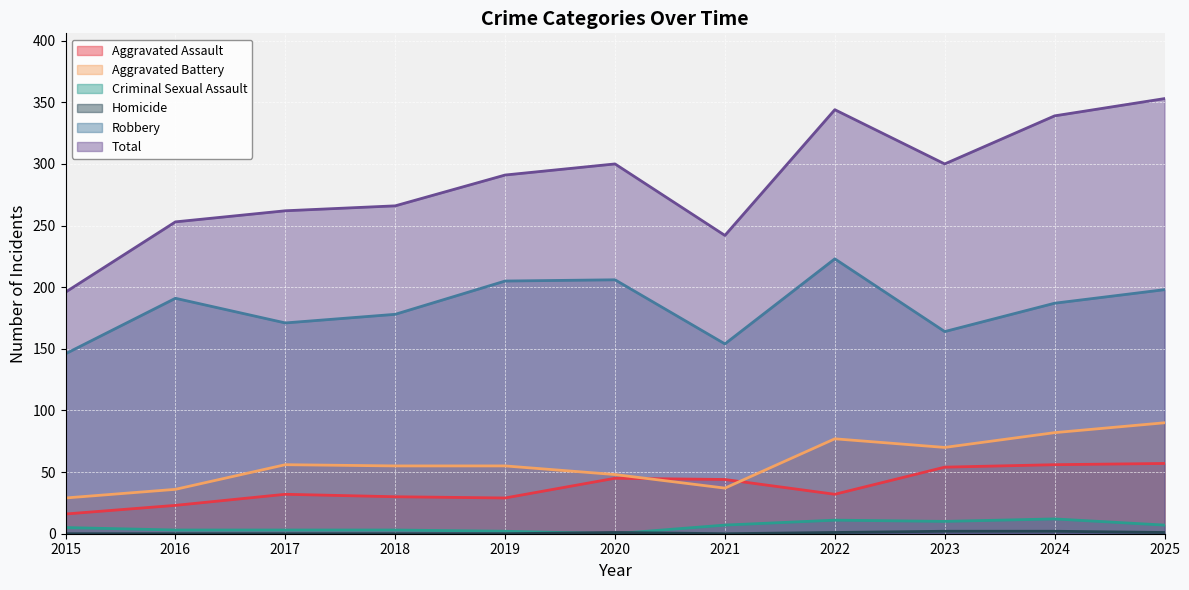

Which category has the highest value in the Criminal Sexual Assault series?

2024